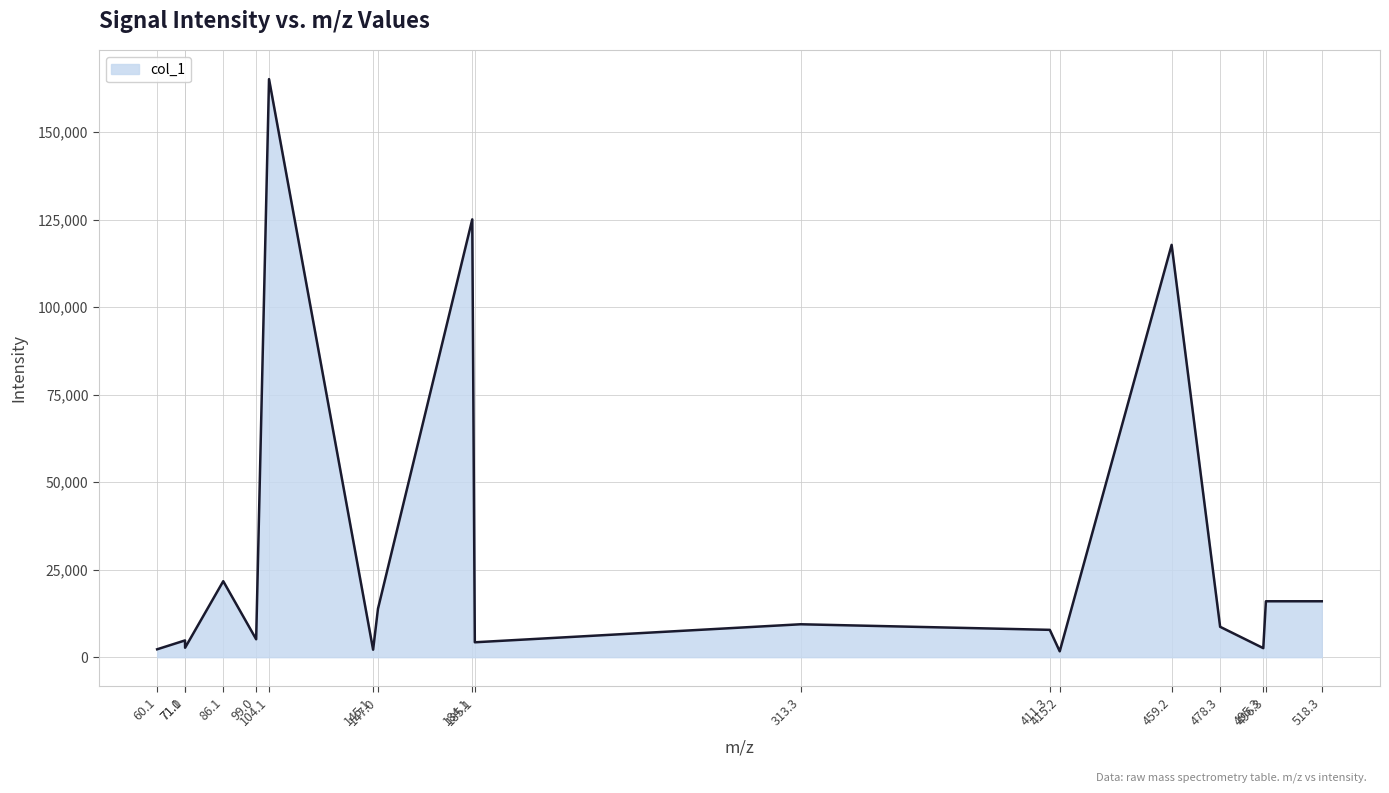

What is the greatest value displayed?

165093.5